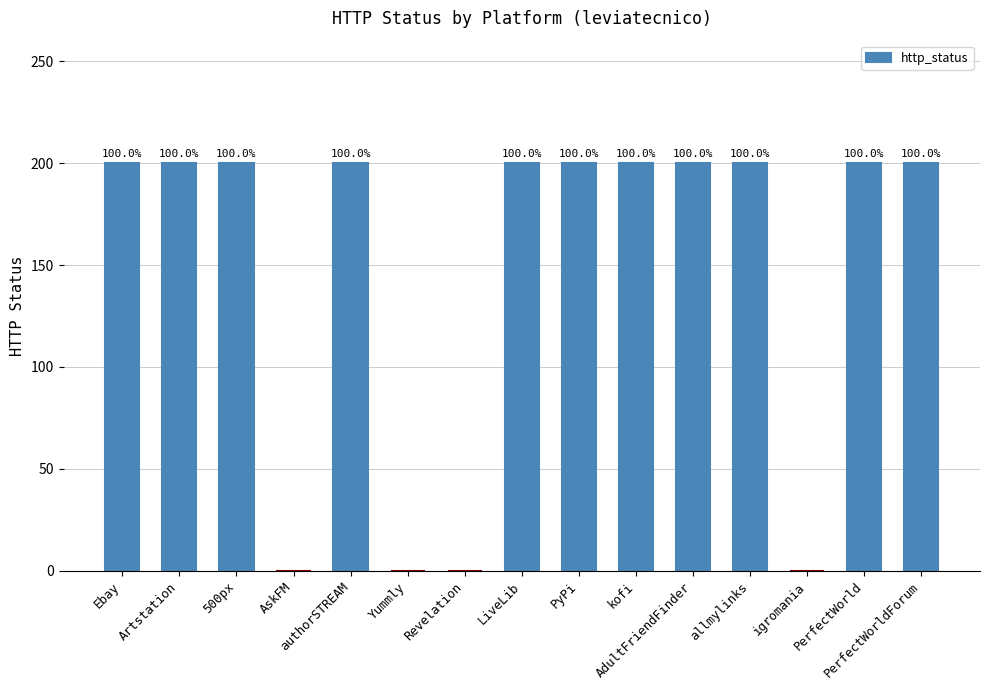

Count the values in the range 0 to 200.

15